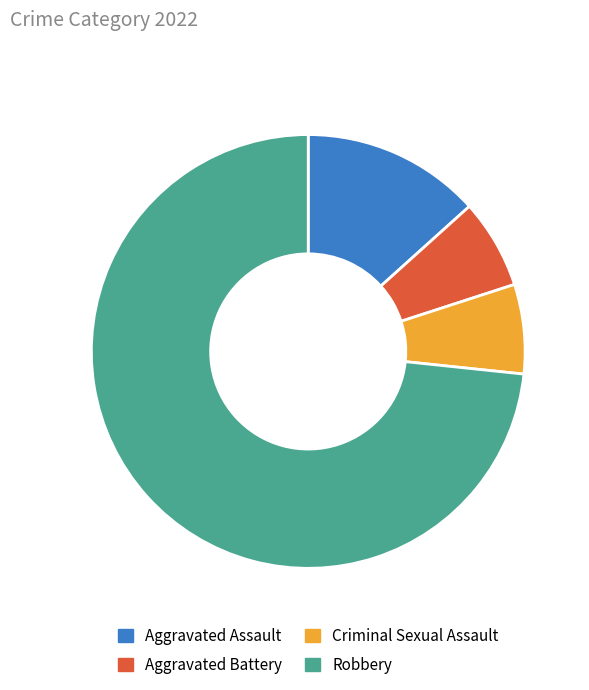

What is the largest slice in the pie chart?

Robbery